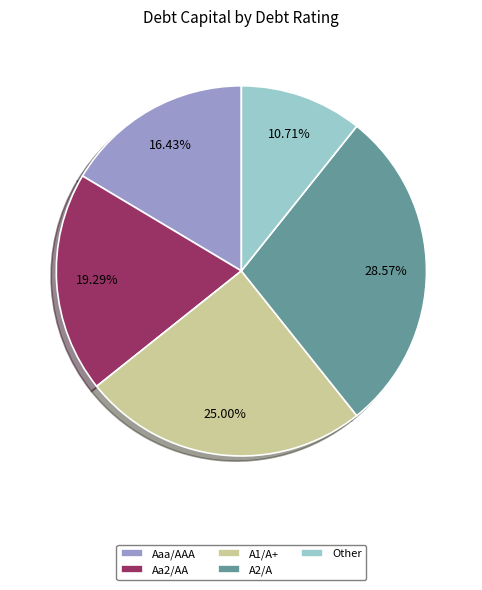

Which category has the smallest portion of the pie?

Other